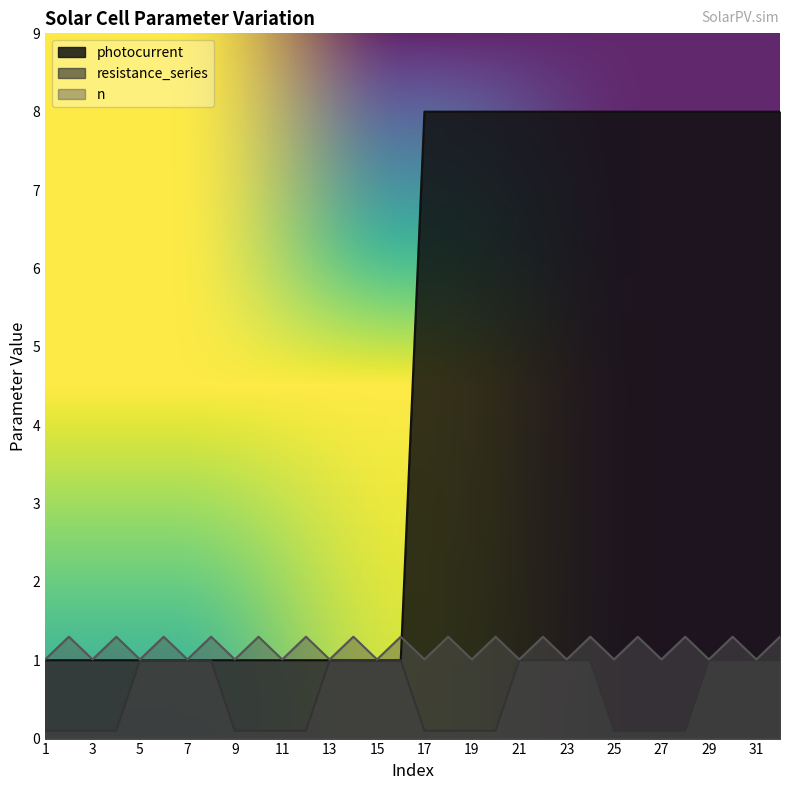

Reading left to right, what are all the values shown in this chart?

photocurrent: 1=1.0	2=1.0	3=1.0	4=1.0	5=1.0	6=1.0	7=1.0	8=1.0	9=1.0	10=1.0	11=1.0	12=1.0	13=1.0	14=1.0	15=1.0	16=1.0	17=8.0	18=8.0	19=8.0	20=8.0	21=8.0	22=8.0	23=8.0	24=8.0	25=8.0	26=8.0	27=8.0	28=8.0	29=8.0	30=8.0	31=8.0	32=8.0
resistance_series: 1=0.1	2=0.1	3=0.1	4=0.1	5=1.0	6=1.0	7=1.0	8=1.0	9=0.1	10=0.1	11=0.1	12=0.1	13=1.0	14=1.0	15=1.0	16=1.0	17=0.1	18=0.1	19=0.1	20=0.1	21=1.0	22=1.0	23=1.0	24=1.0	25=0.1	26=0.1	27=0.1	28=0.1	29=1.0	30=1.0	31=1.0	32=1.0
n: 1=1.0	2=1.3	3=1.0	4=1.3	5=1.0	6=1.3	7=1.0	8=1.3	9=1.0	10=1.3	11=1.0	12=1.3	13=1.0	14=1.3	15=1.0	16=1.3	17=1.0	18=1.3	19=1.0	20=1.3	21=1.0	22=1.3	23=1.0	24=1.3	25=1.0	26=1.3	27=1.0	28=1.3	29=1.0	30=1.3	31=1.0	32=1.3